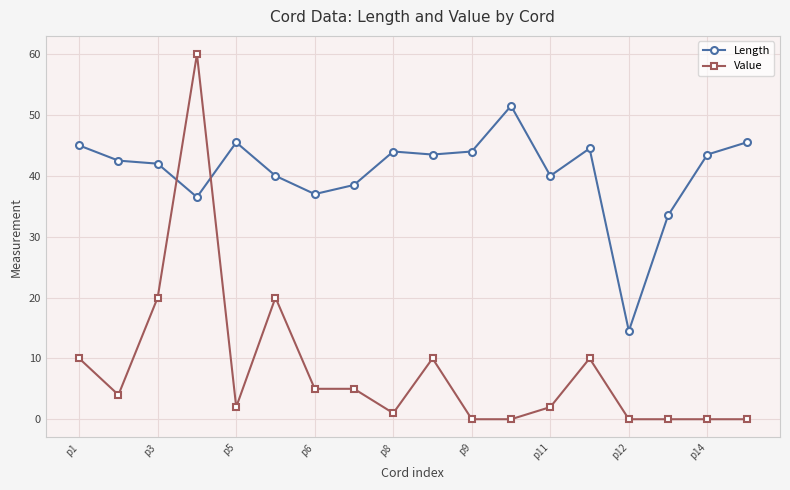

How many data points in Value are less than 4?

9